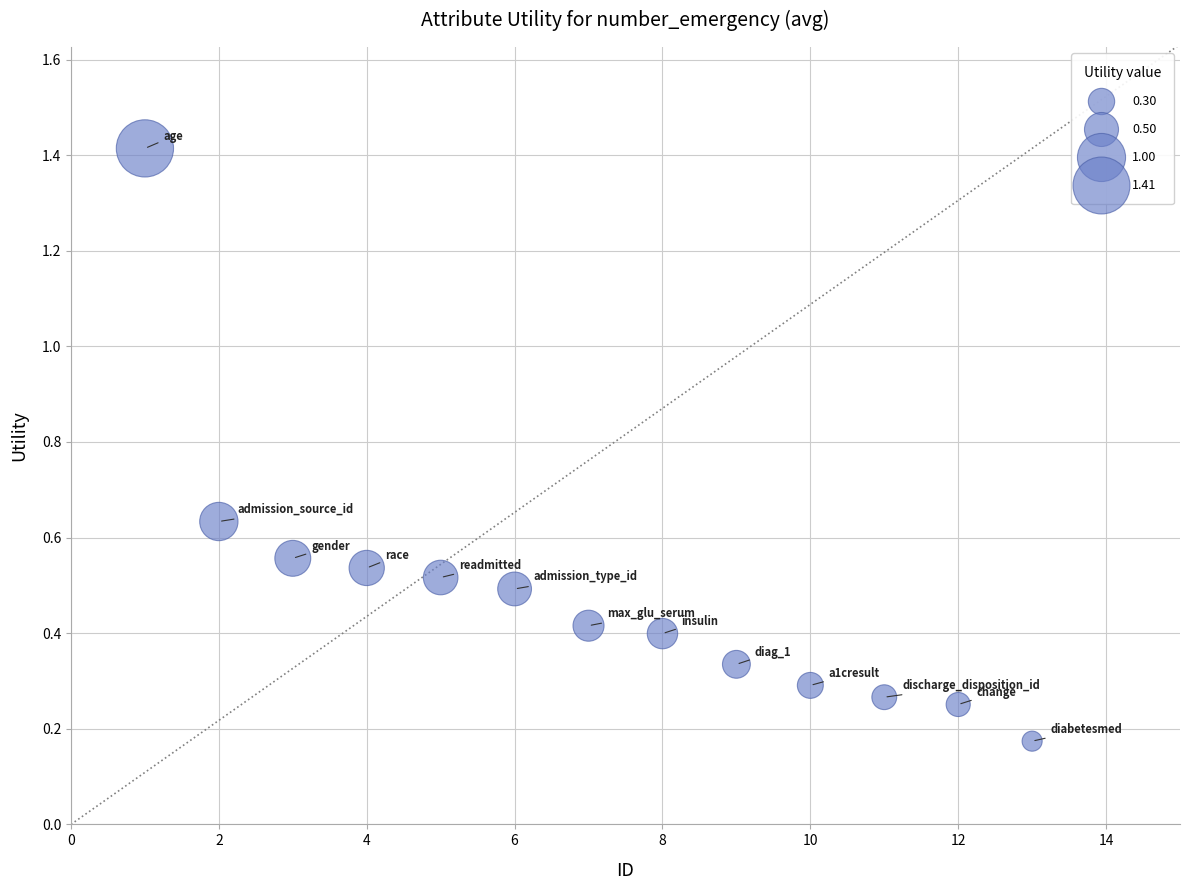

What is the range of X values (max minus min)?

12.0